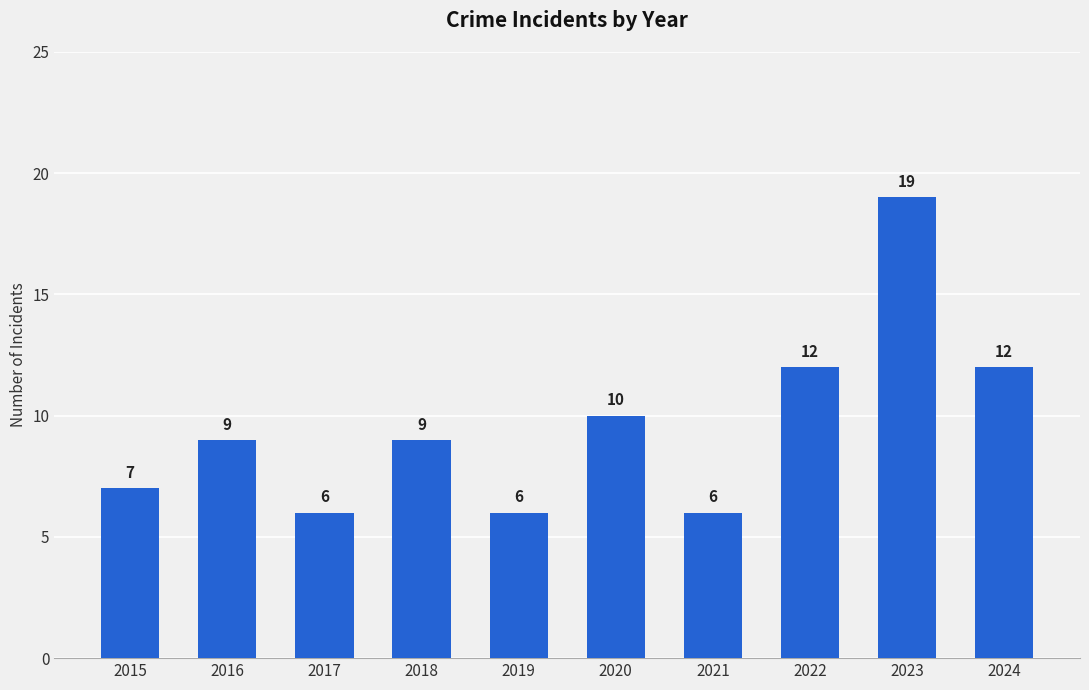

What is the difference between the values at 2016 and 2021?

3